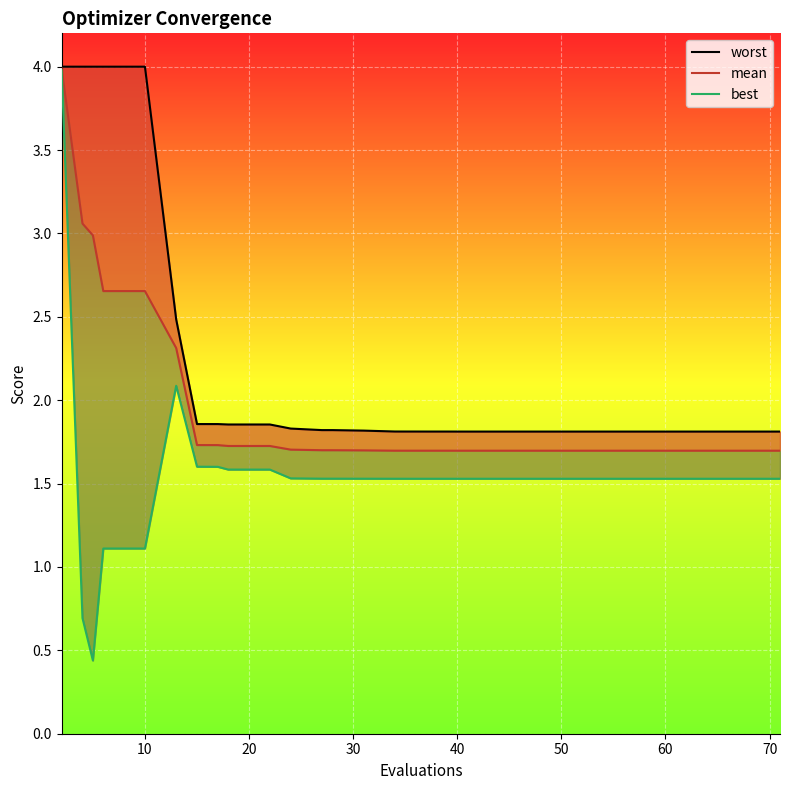

At 30, list the series in order from smallest to largest.

best, mean, worst